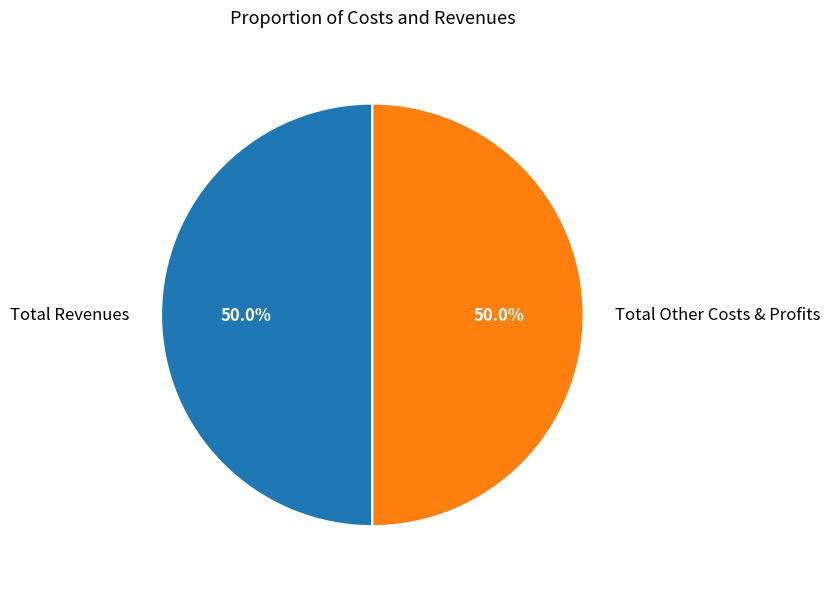

Count the number of slices in the pie.

2